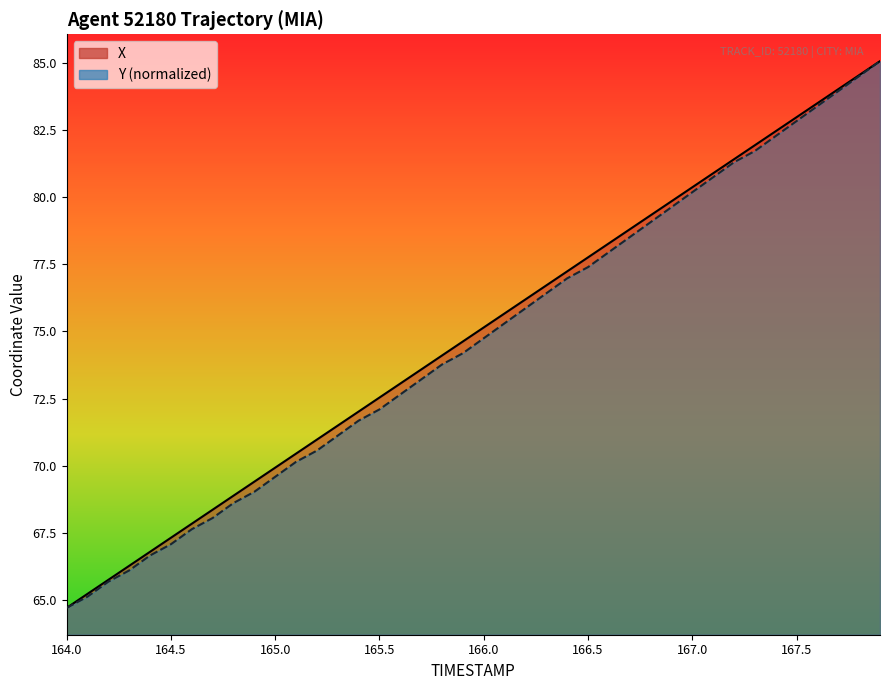

What position from the left is 165.0?

3